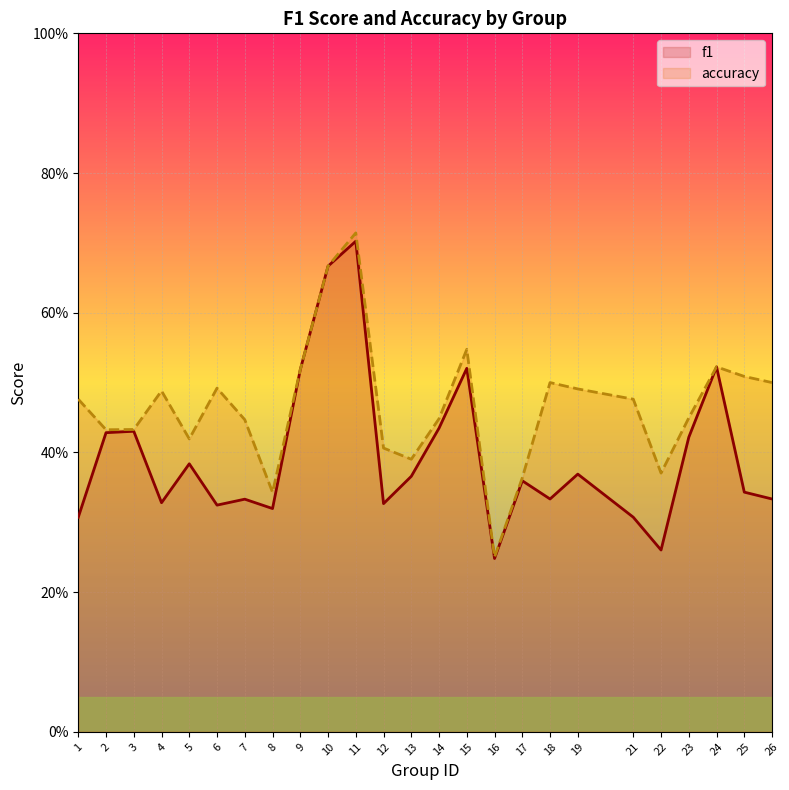

List the series in order of their overall mean, lowest first.

f1, accuracy